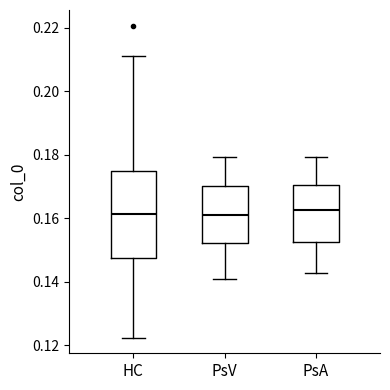

Reading left to right, read every box against the y-axis: the position of its median line, the range the box covers, and the ends of its whiskers. The values are not printed on the chart, so give them approximately, as read against the axis.

HC: median 0.162, box 0.148 to 0.176, whiskers 0.122 to 0.212
PsV: median 0.162, box 0.152 to 0.170, whiskers 0.140 to 0.180
PsA: median 0.162, box 0.152 to 0.170, whiskers 0.142 to 0.180